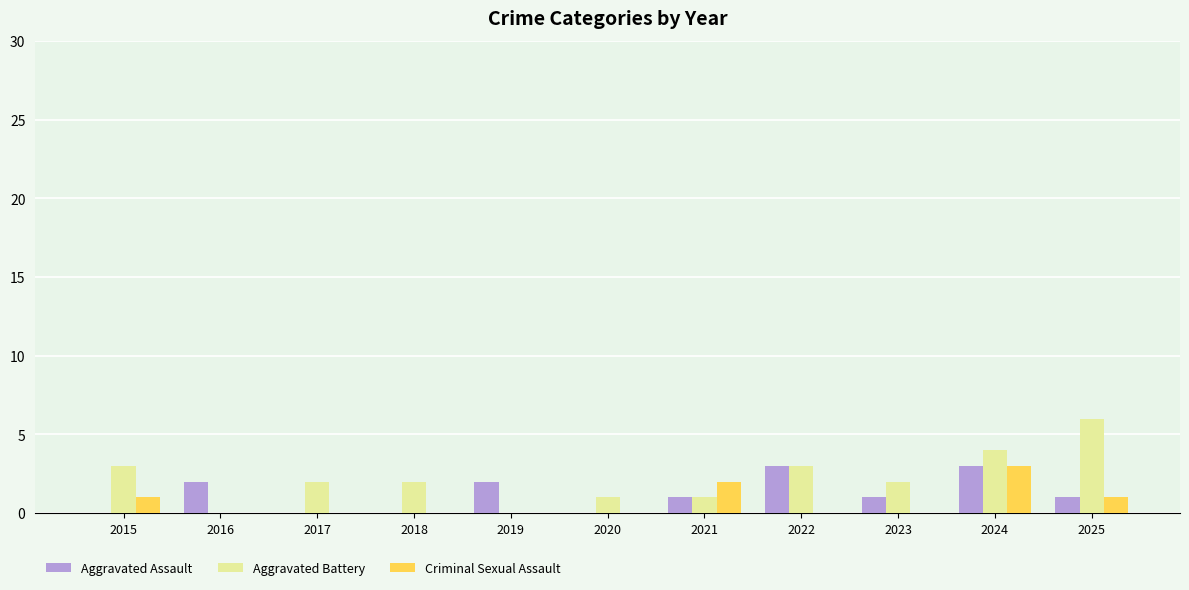

What is the greatest value displayed?

6